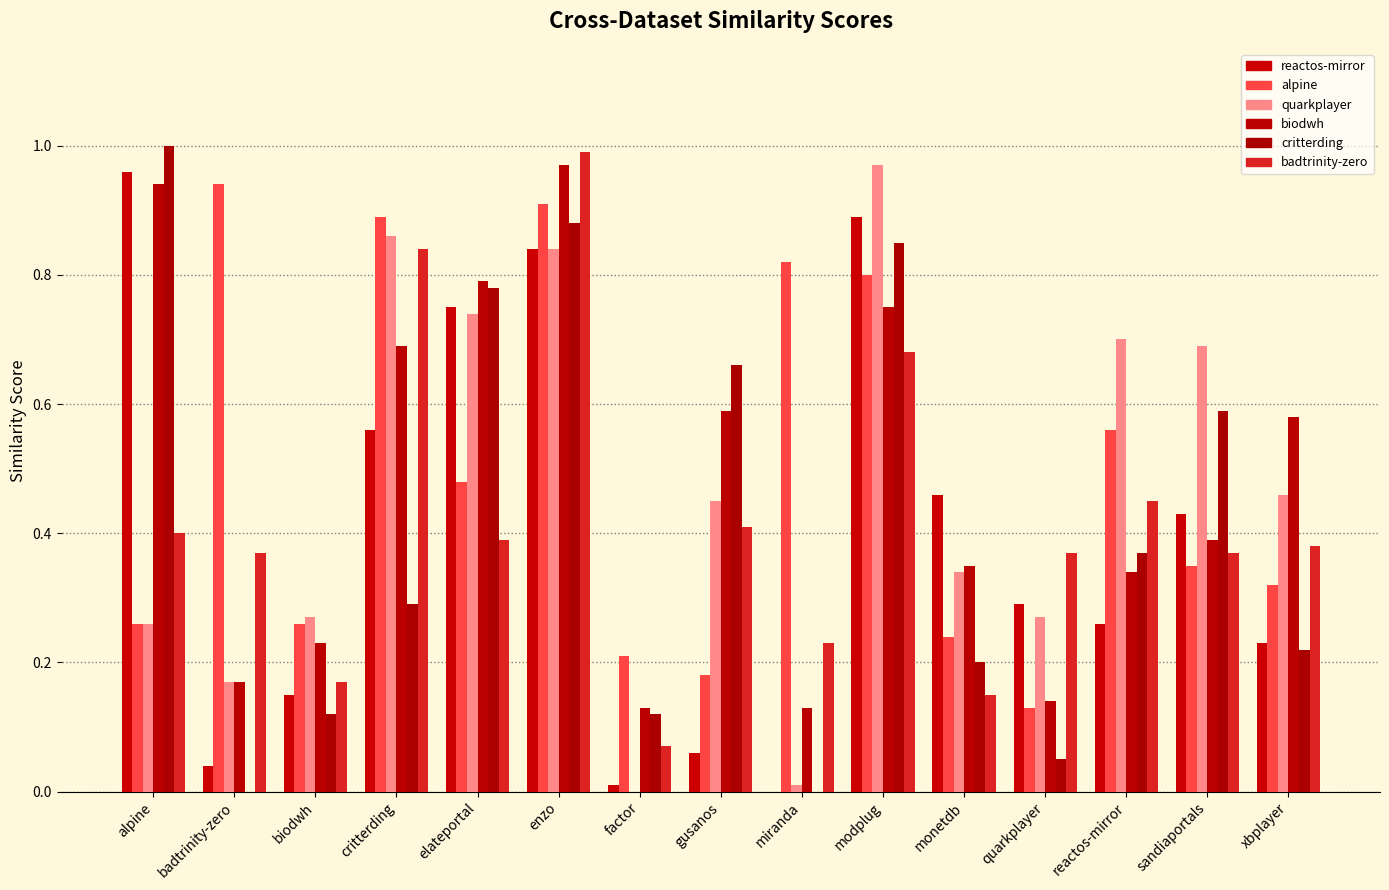

Does the chart contain stacked bars?

No